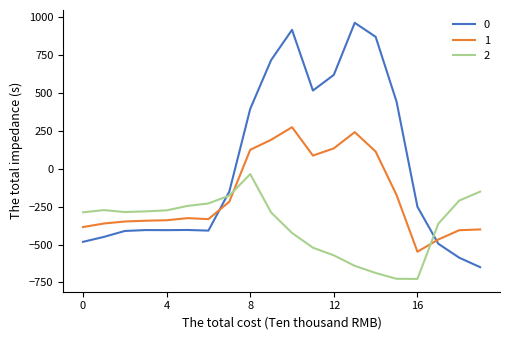

True or false: 1 and 0 intersect in this chart.

True